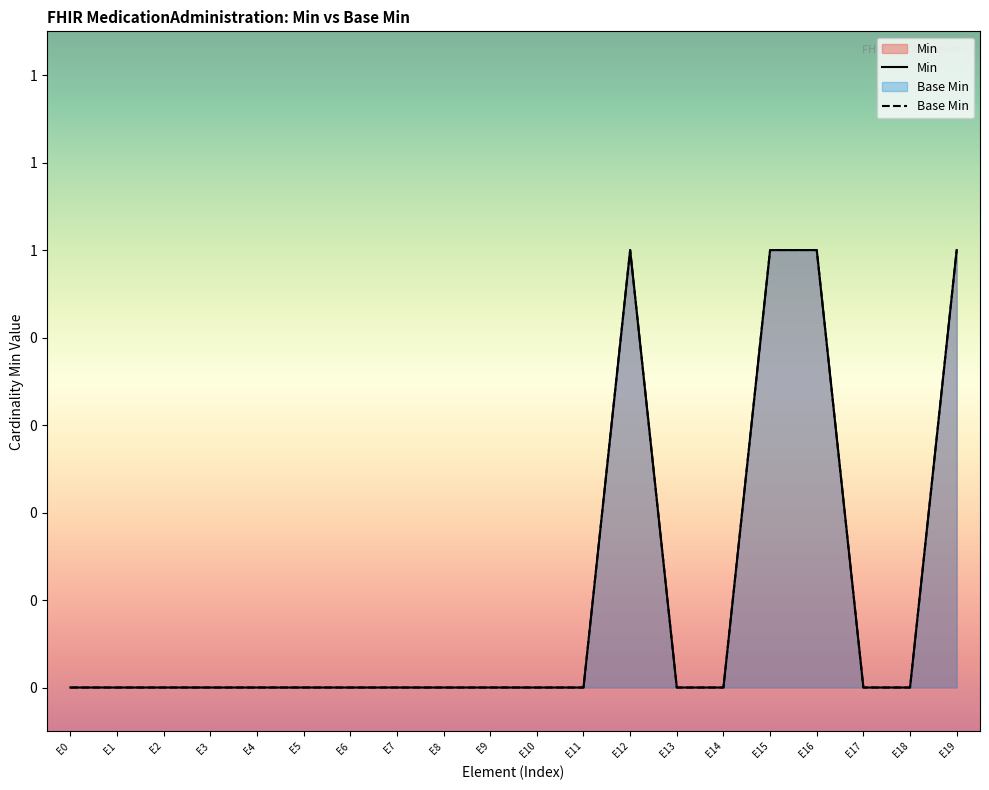

What is the difference between the maximum and minimum values in the Min series?

1